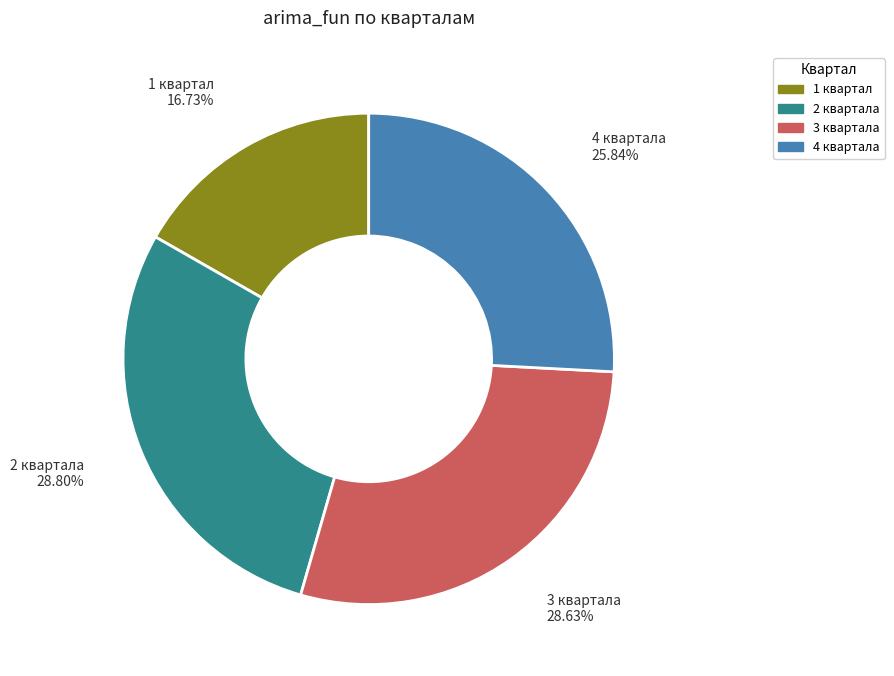

How many segments does this pie chart have?

4